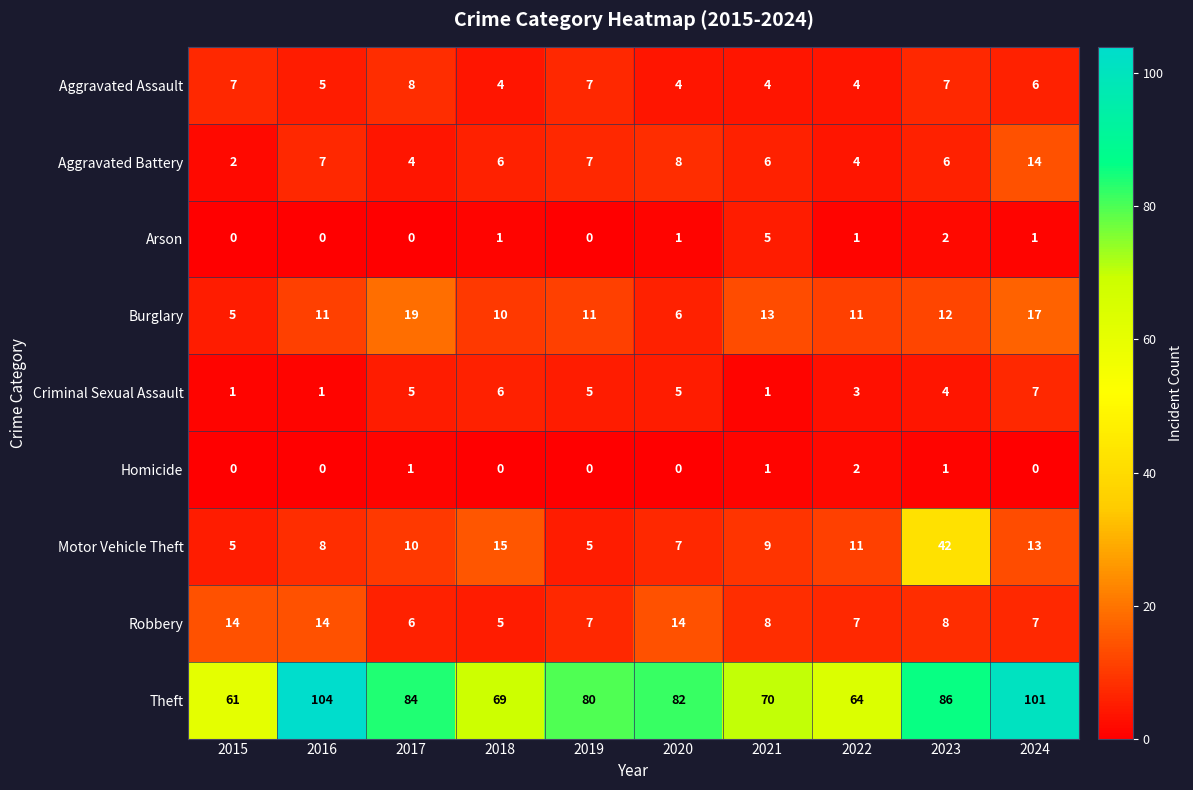

Which series has the widest spread of values?

Theft